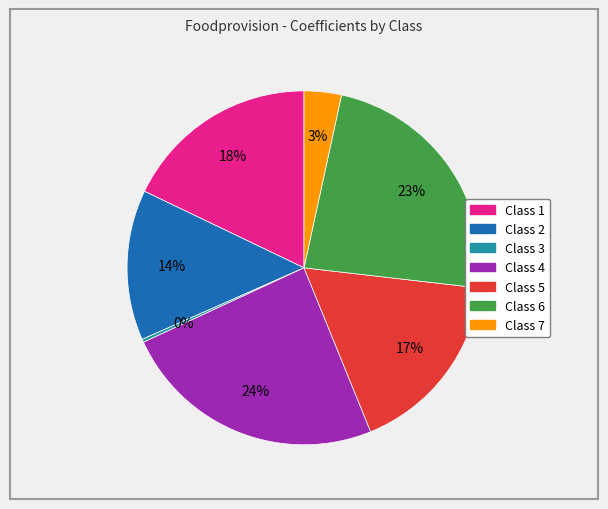

Which has a higher value, Class 3 or Class 6?

Class 6